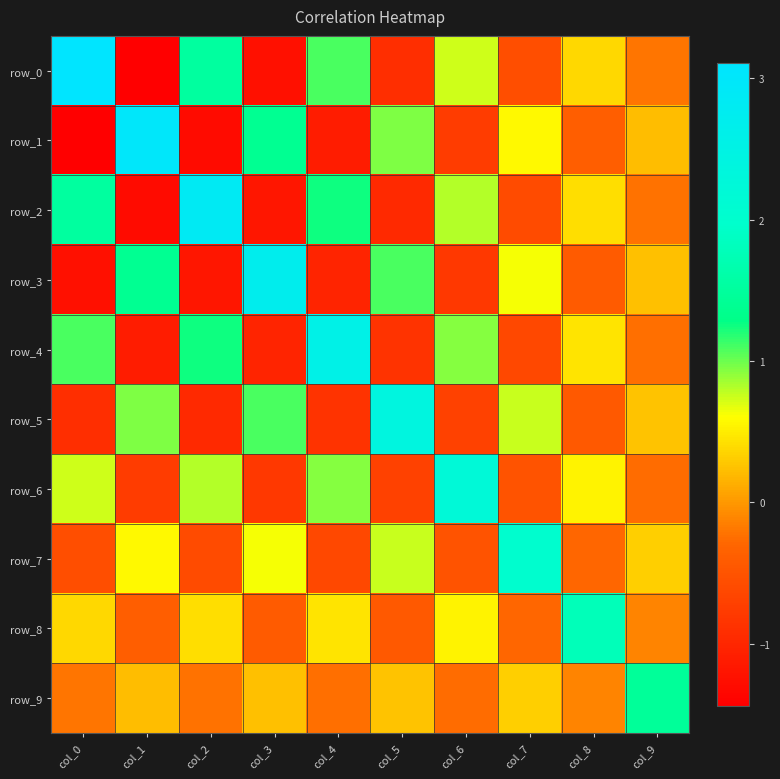

The value of row_1 at col_9 is 0.0. True or false?

False